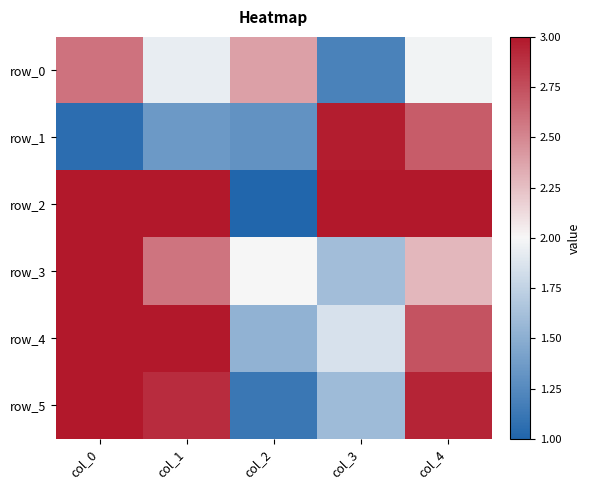

What is the average value of the row_4 series?

2.4